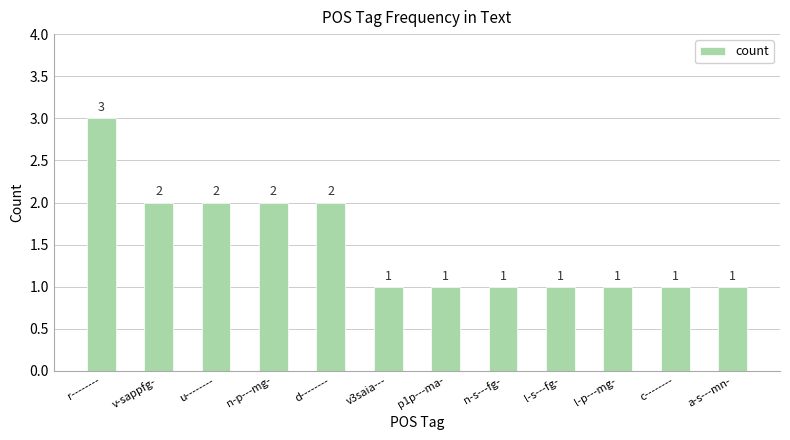

What is the change in value from r-------- to l-p---mg-?

-2